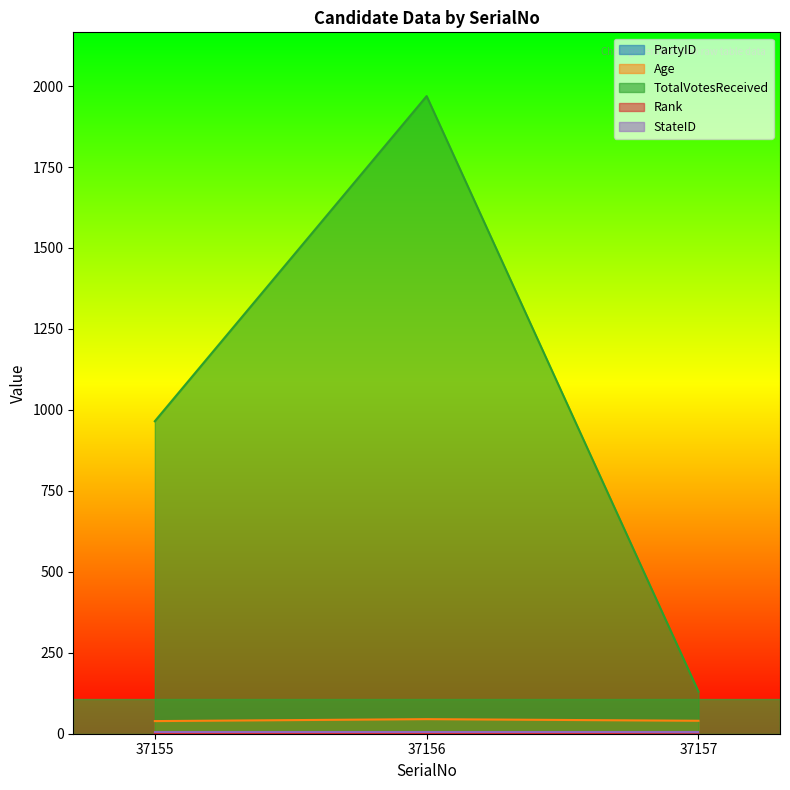

At how many categories does at least one series exceed 1426?

1